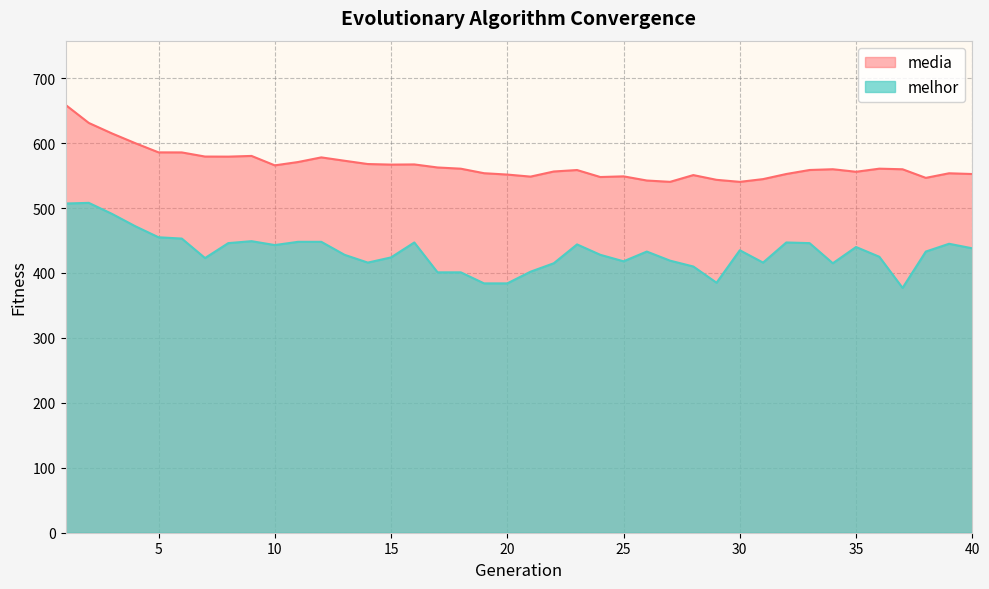

Between 4 and 40, which series saw the biggest shift?

media